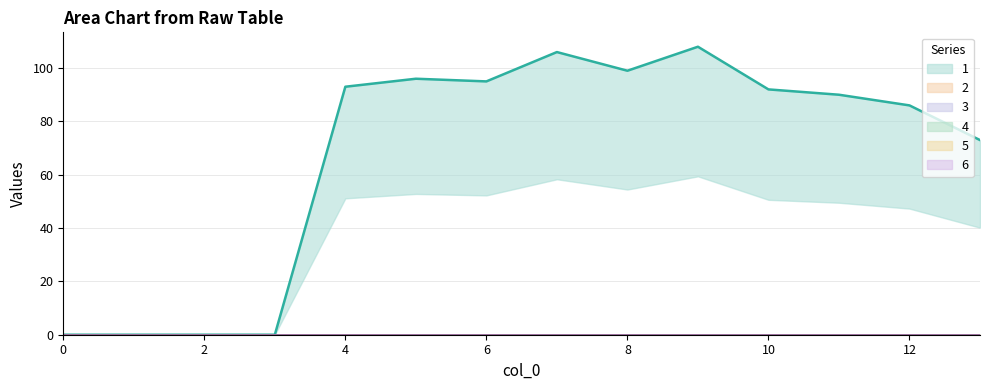

True or false: 6 and 5 cross at least once.

False